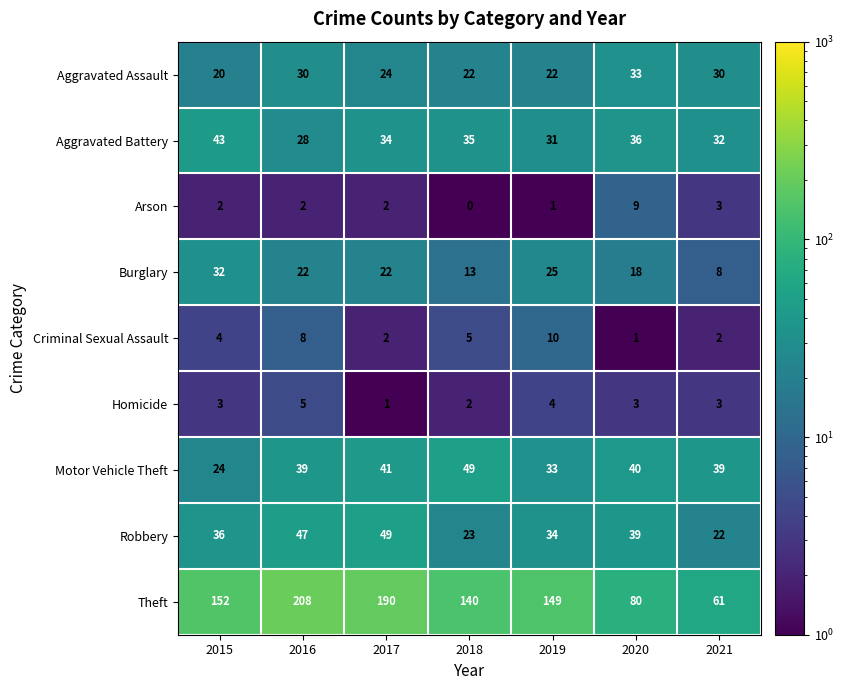

At 2018, list the series in order from largest to smallest.

Theft, Motor Vehicle Theft, Aggravated Battery, Robbery, Aggravated Assault, Burglary, Criminal Sexual Assault, Homicide, Arson